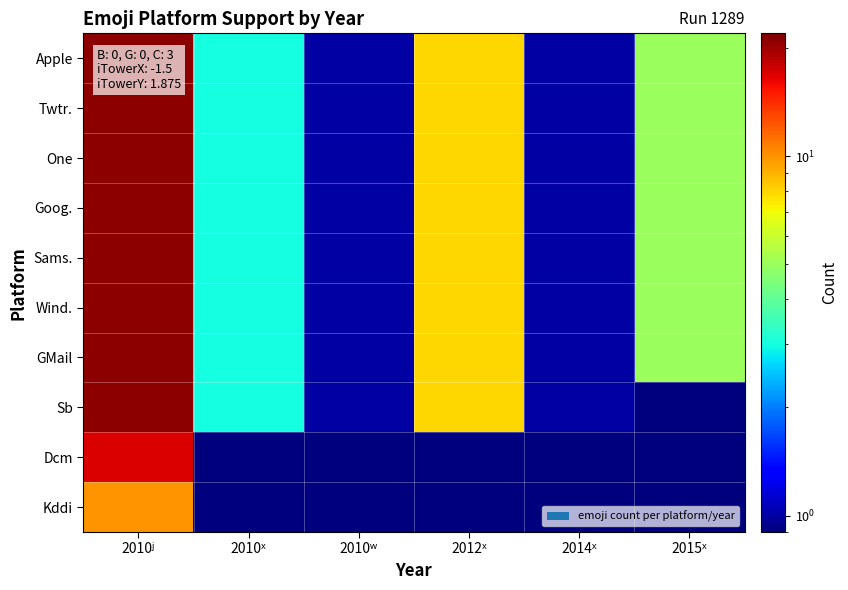

Rank the series by their maximum value, from highest to lowest.

Apple, Twtr., One, Goog., Sams., Wind., GMail, Sb, Dcm, Kddi